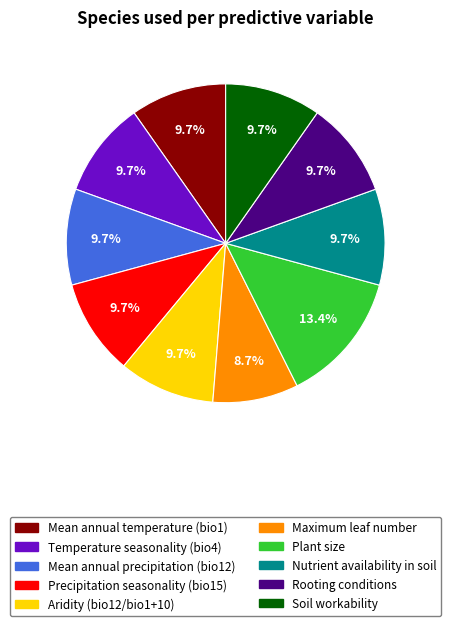

To the nearest percent, what percentage of the pie is Aridity (bio12/bio1+10)?

10%